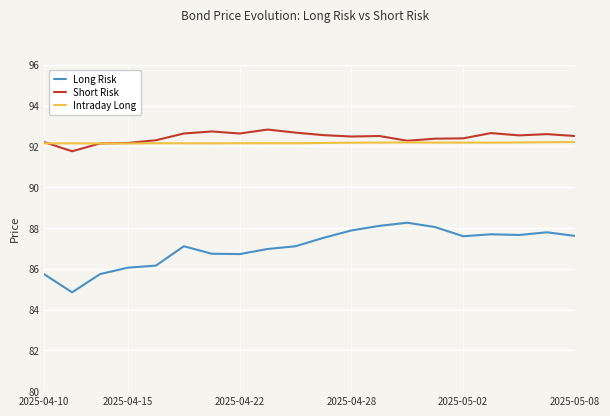

Count the Intraday Long values in the range 92 to 93.

20